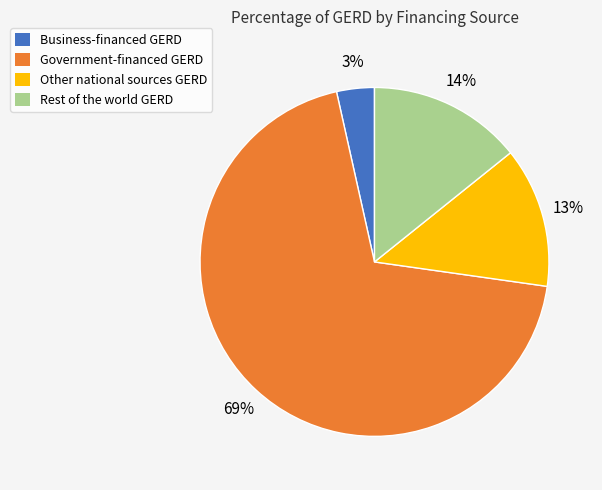

What is the largest slice in the pie chart?

Government-financed GERD